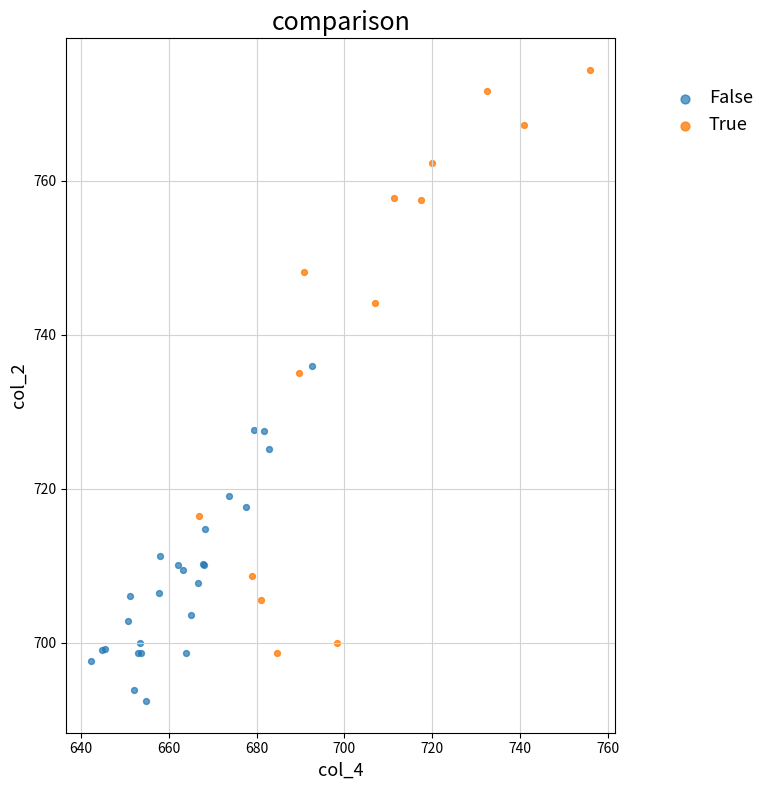

Which series has the largest Y range (max minus min)?

True